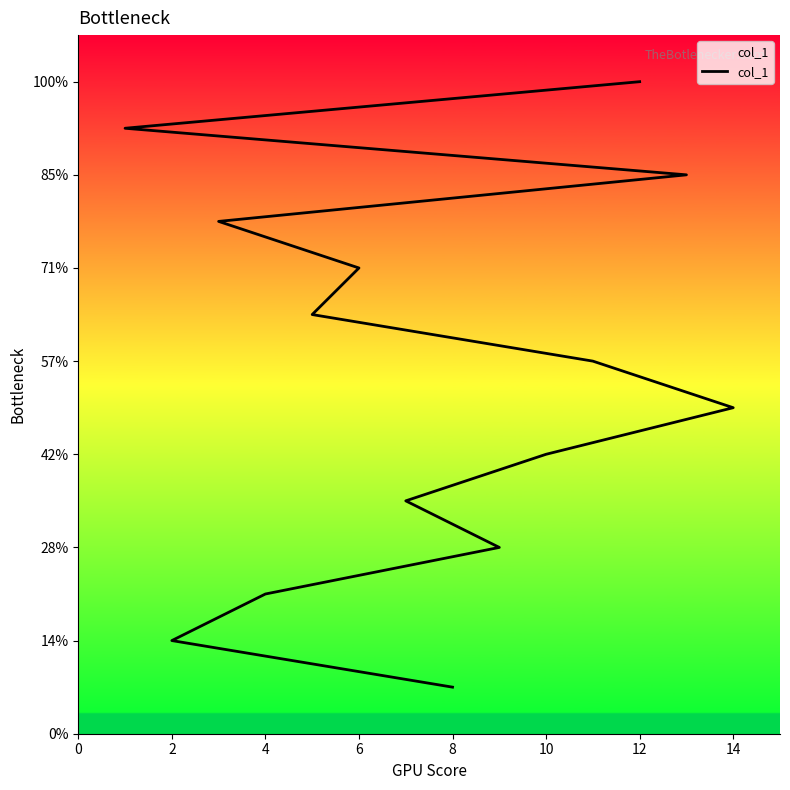

How many lines are shown in the chart?

1